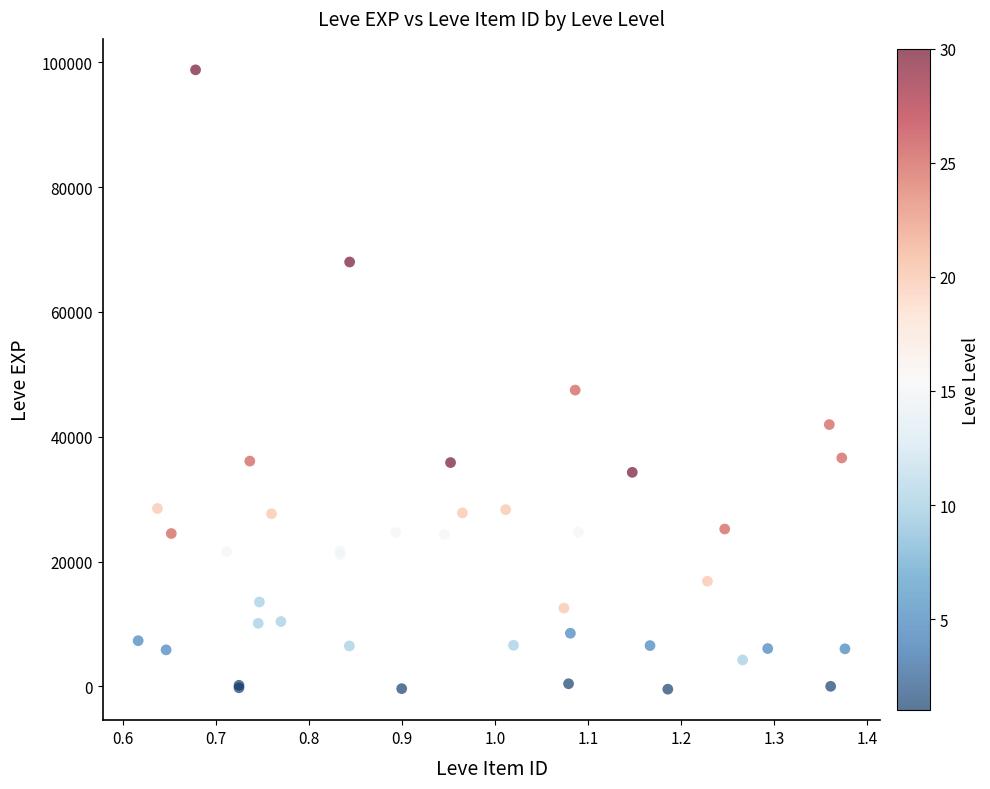

What Y value in the scatter plot is closest to 49164?

47472.2